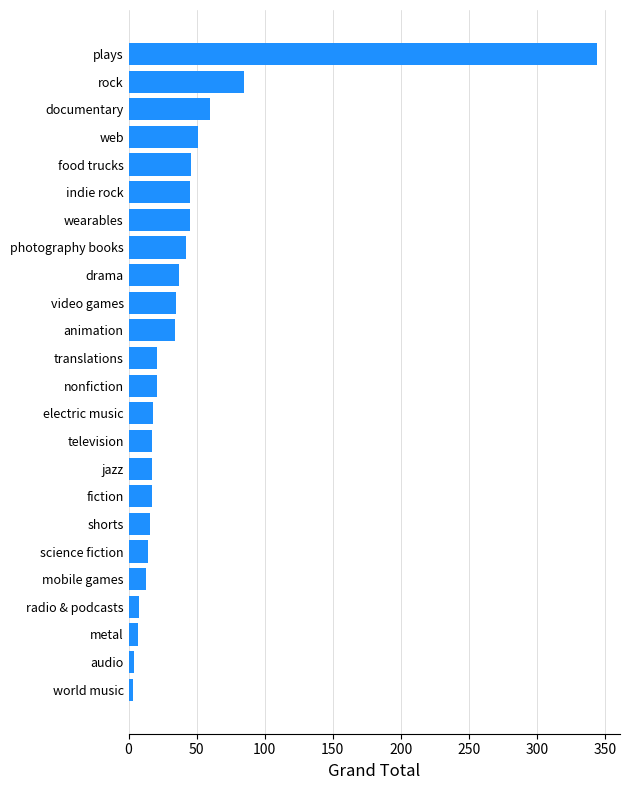

Are the bars horizontal?

Yes